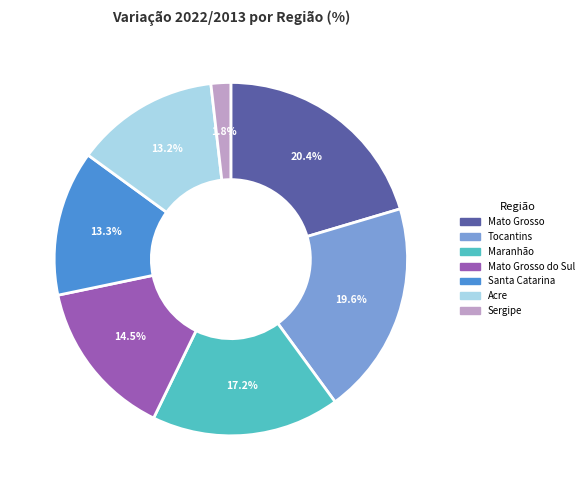

Which has a higher value, Mato Grosso do Sul or Tocantins?

Tocantins